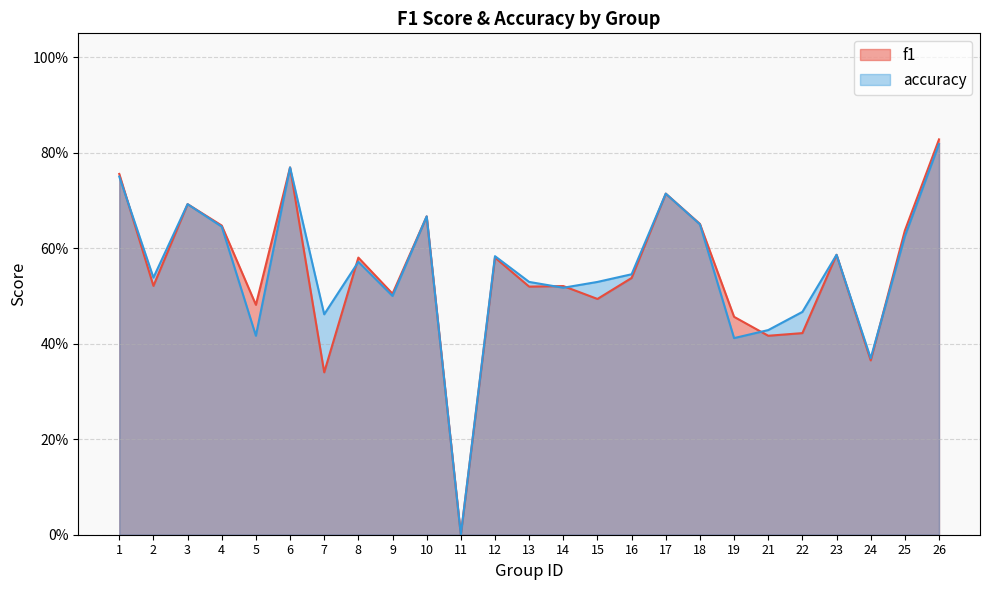

What is the difference between the maximum and minimum values in the f1 series?

0.8